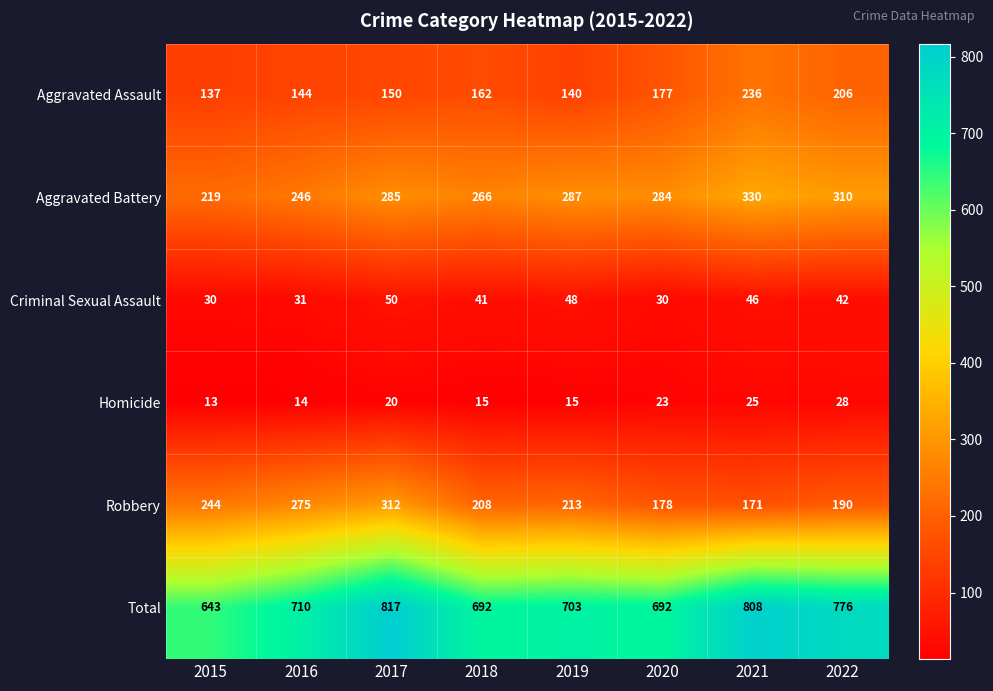

At which label does Aggravated Battery reach its peak?

2021